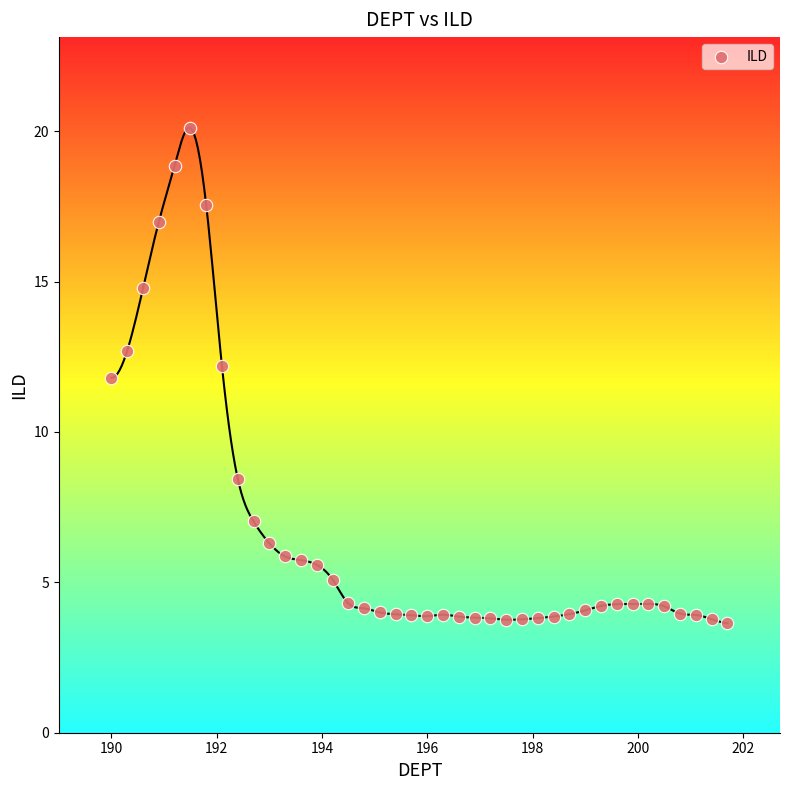

What is the range of Y values (max minus min)?

16.5